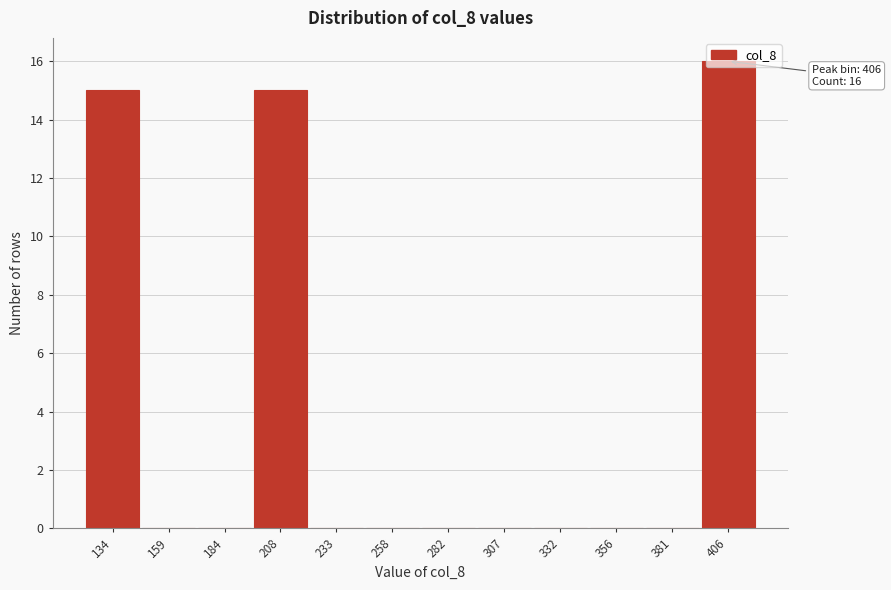

What is the sum of all values?

46